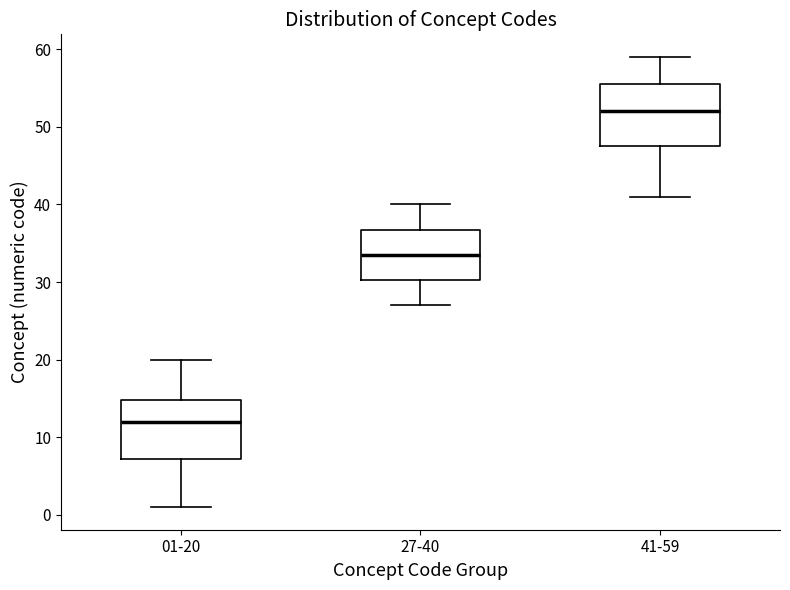

Which box has the lowest median line?

01-20